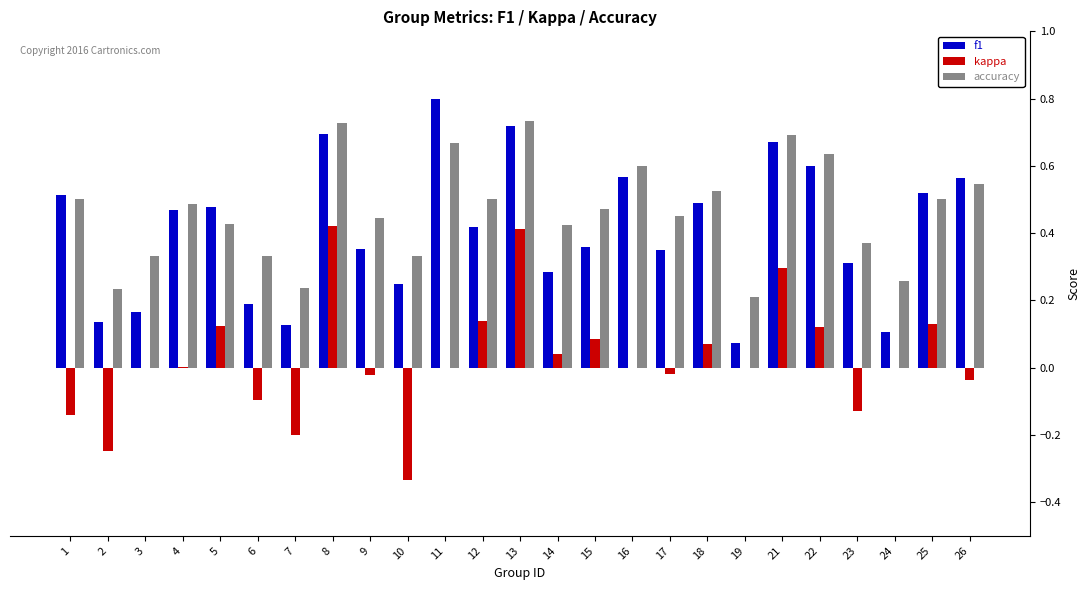

Does the chart contain stacked bars?

No